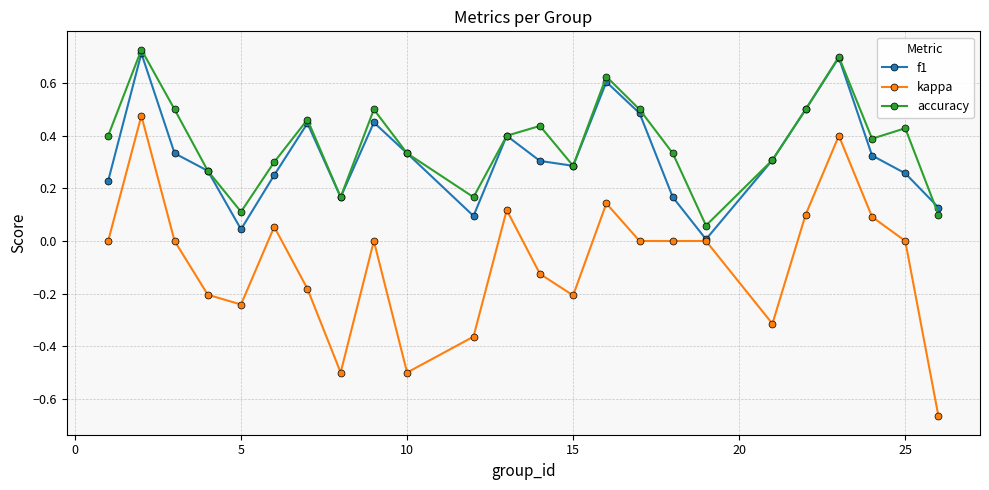

True or false: kappa and accuracy intersect in this chart.

False